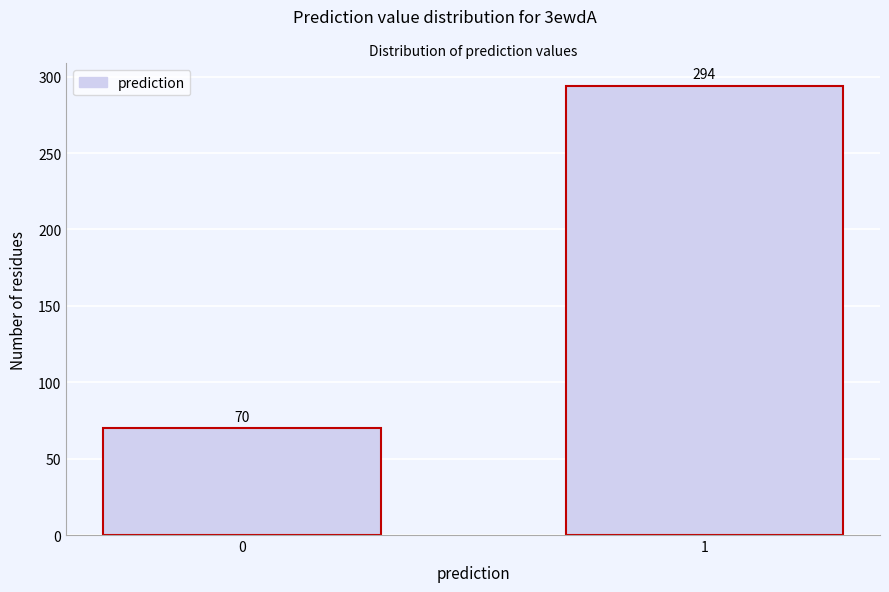

Reading left to right, extract all data points from this chart.

0=70	1=294